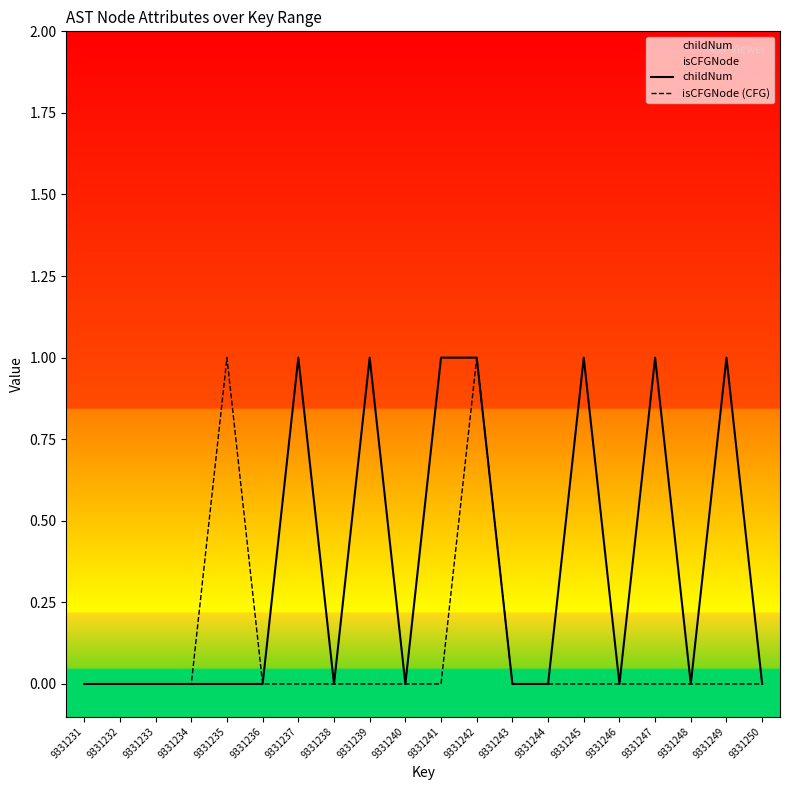

Rank the categories by childNum value from lowest to highest.

9331231, 9331232, 9331233, 9331234, 9331235, 9331236, 9331238, 9331240, 9331243, 9331244, 9331246, 9331248, 9331250, 9331237, 9331239, 9331241, 9331242, 9331245, 9331247, 9331249